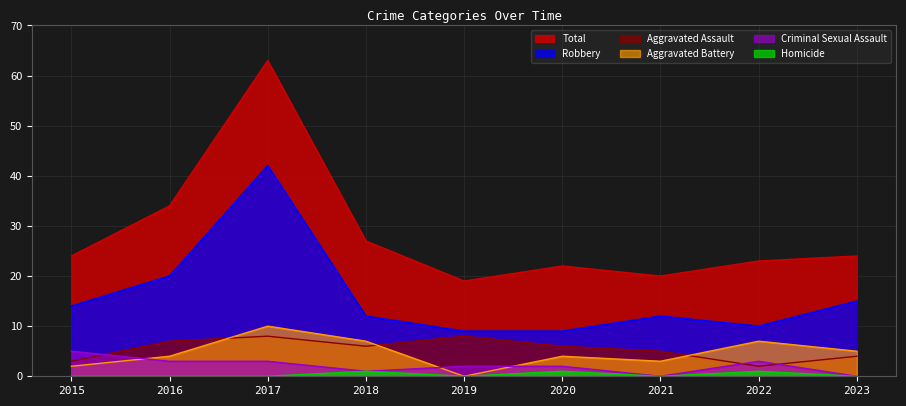

What is the total value across all series at 2019?

38